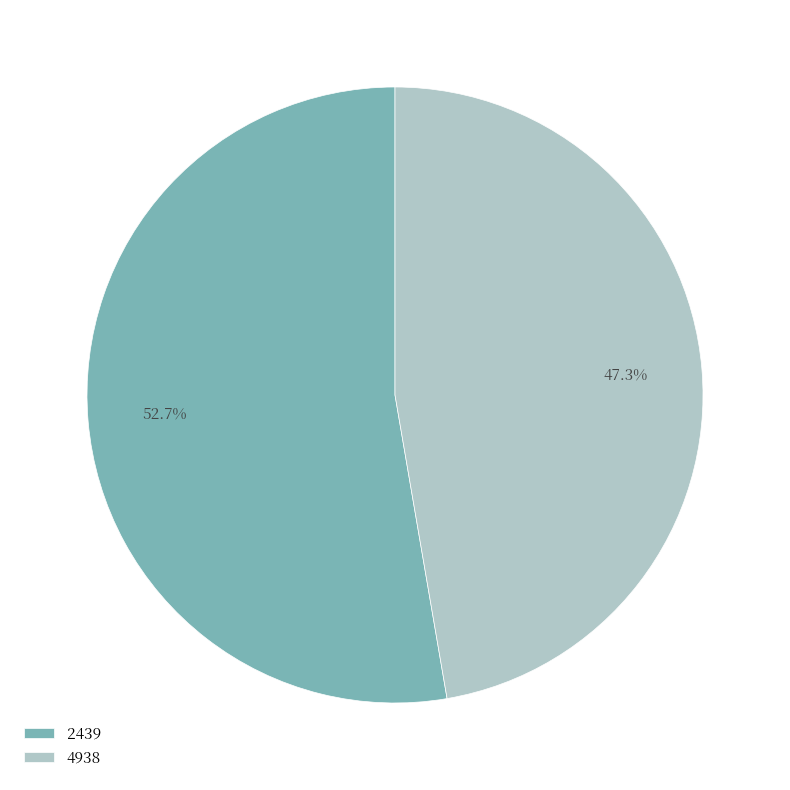

Rank the categories by value from highest to lowest.

2439, 4938